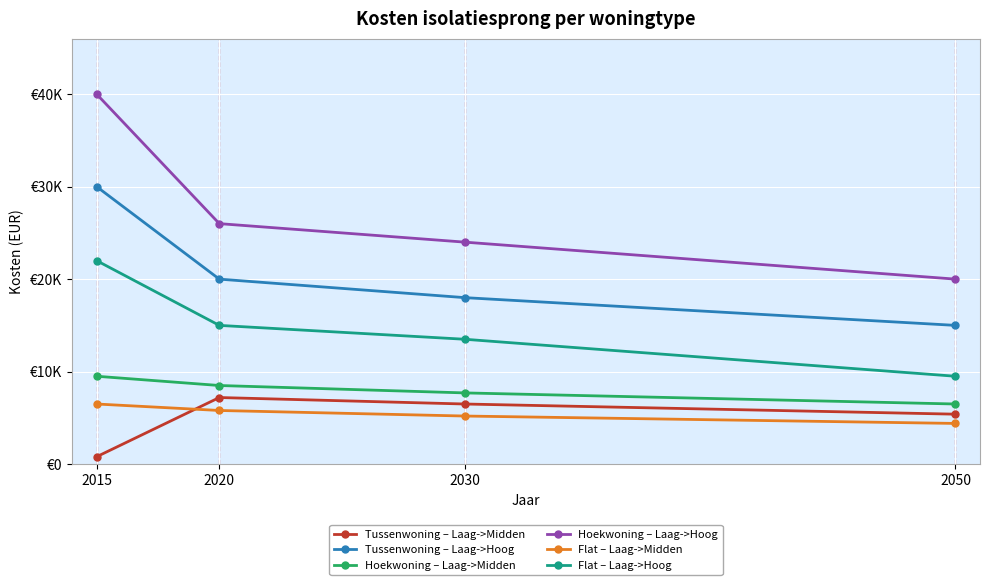

The value of Hoekwoning – Laag->Hoog at 2015 is 40000. True or false?

True